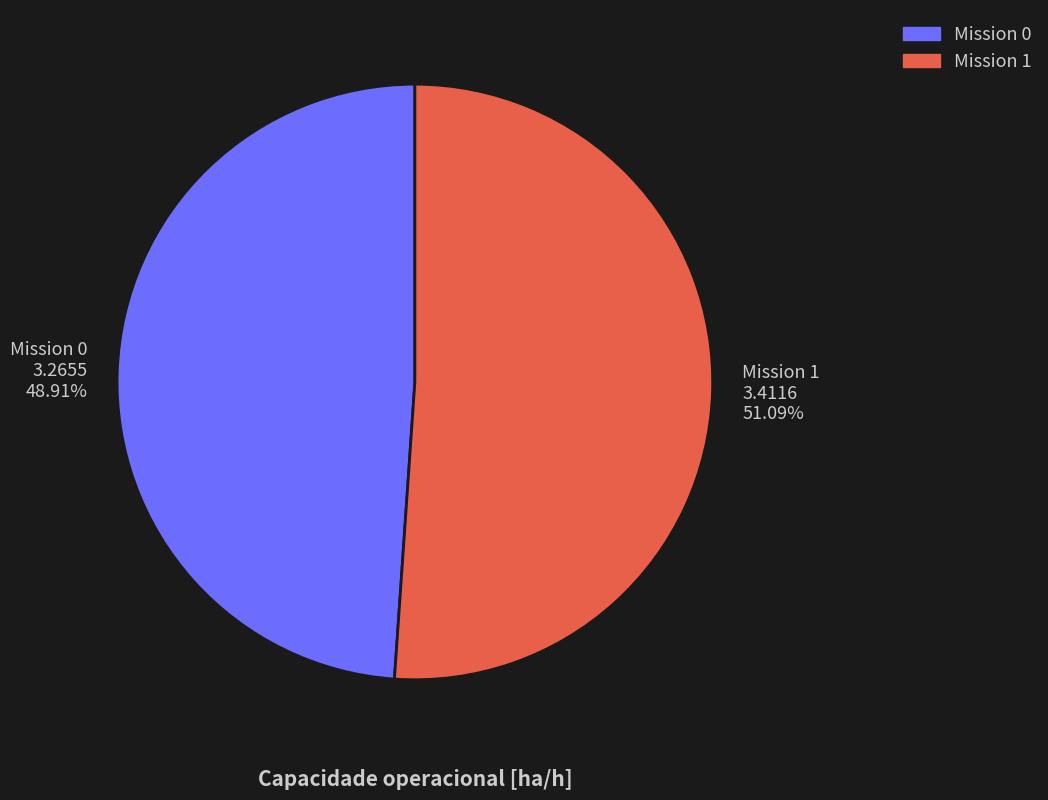

Approximately how many times larger is the value at Mission 1 3.4116 51.09% compared to Mission 0 3.2655 48.91%?

1.0